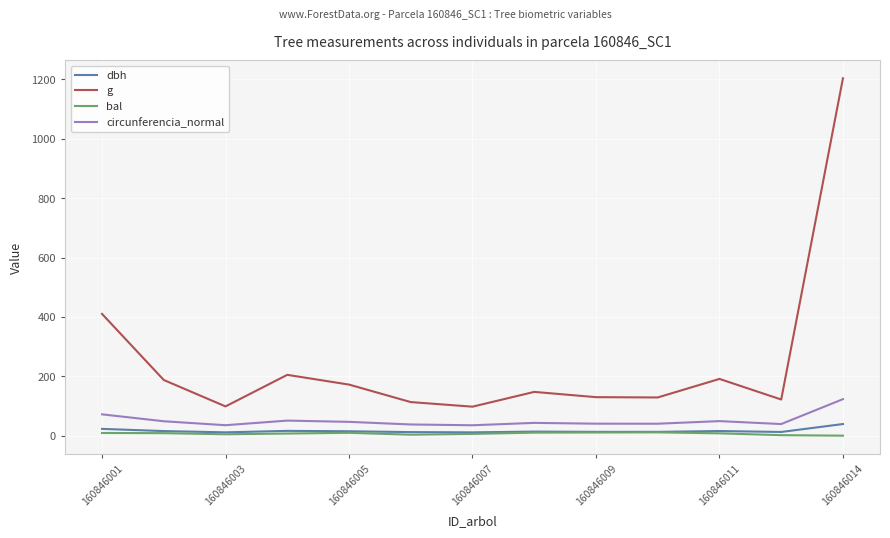

Which series has the largest total across all categories?

g